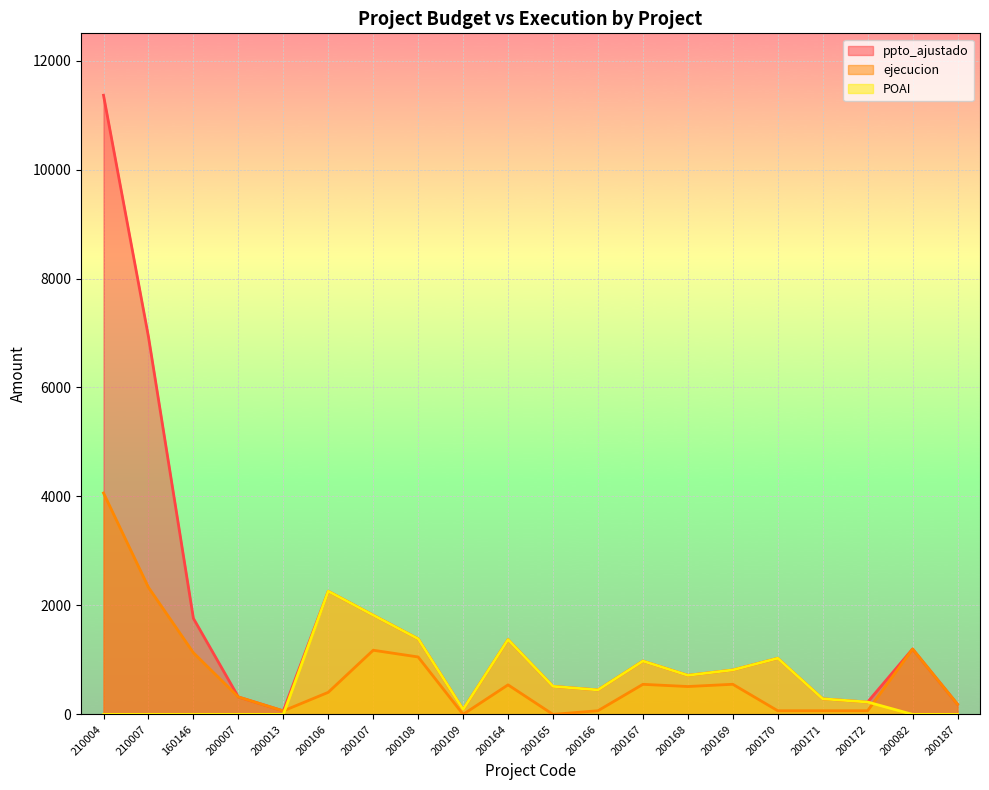

Between 200164 and 210007, which is larger?

210007